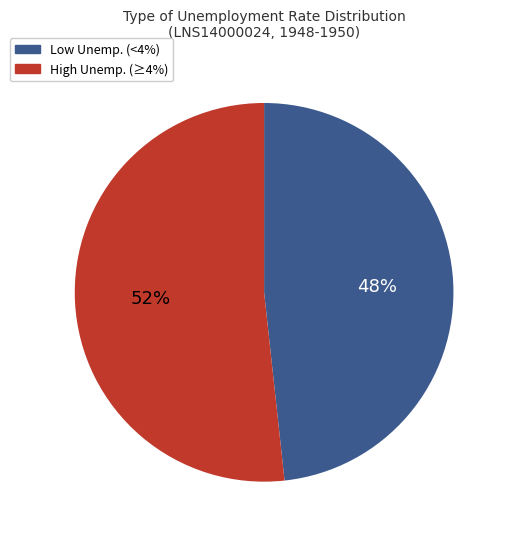

To the nearest percent, what is the average slice percentage?

50%